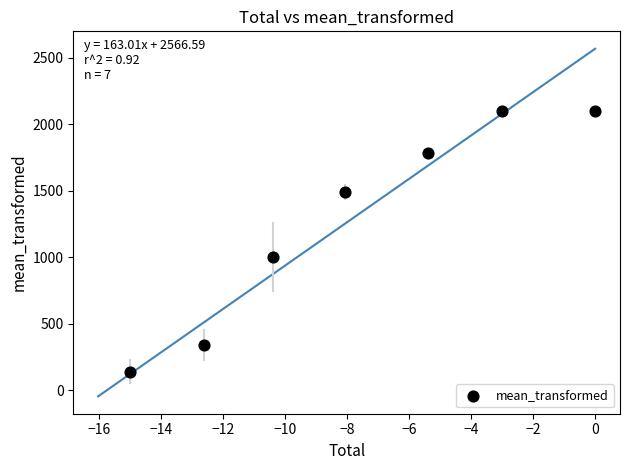

What is the average X value?

-7.8